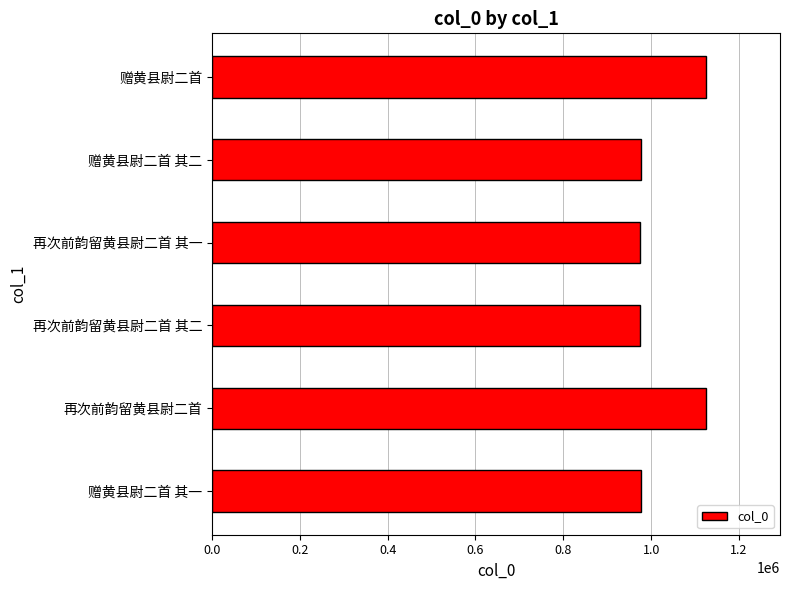

What is the sum of all values?

6150431